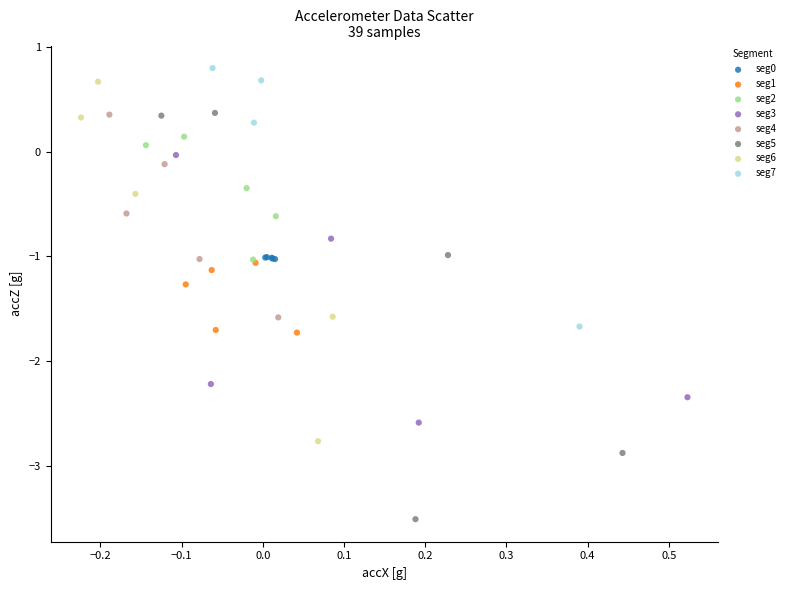

Which series reaches the minimum Y coordinate?

seg5